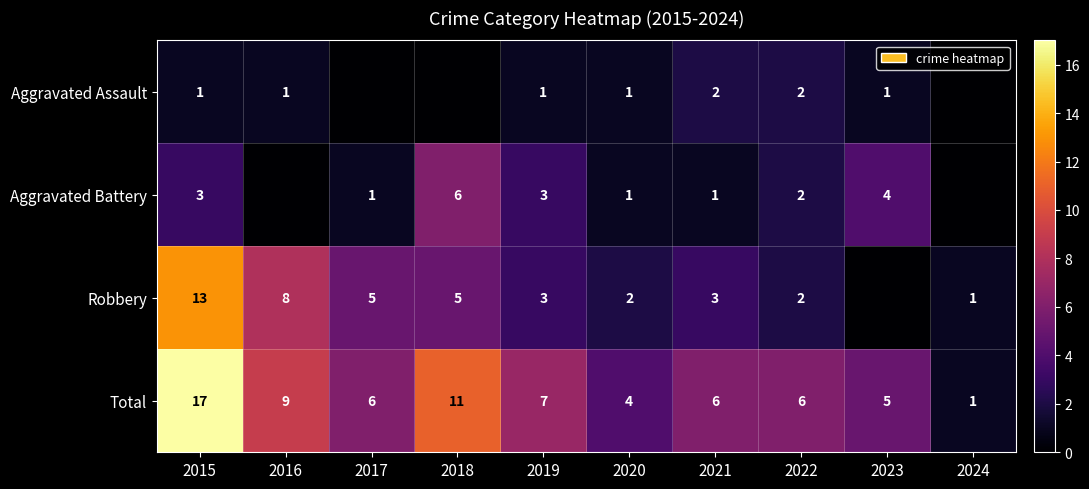

At which category does the chart reach its minimum across all series?

2017